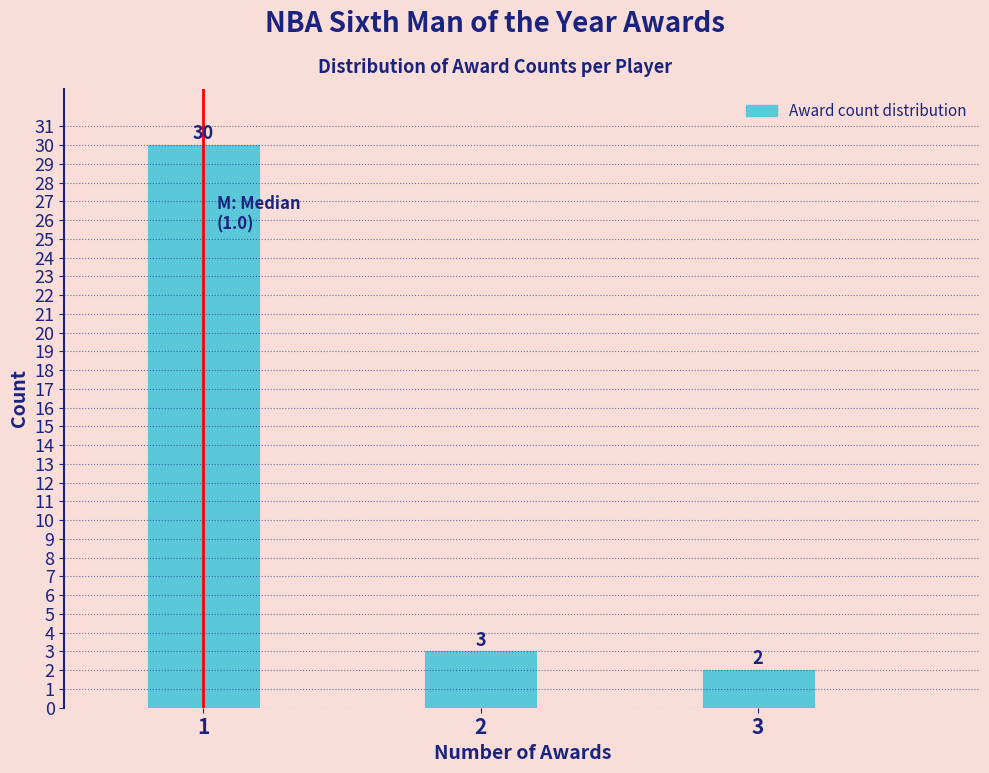

Reading right to left, list all the values displayed in this chart.

3=2	2=3	1=30